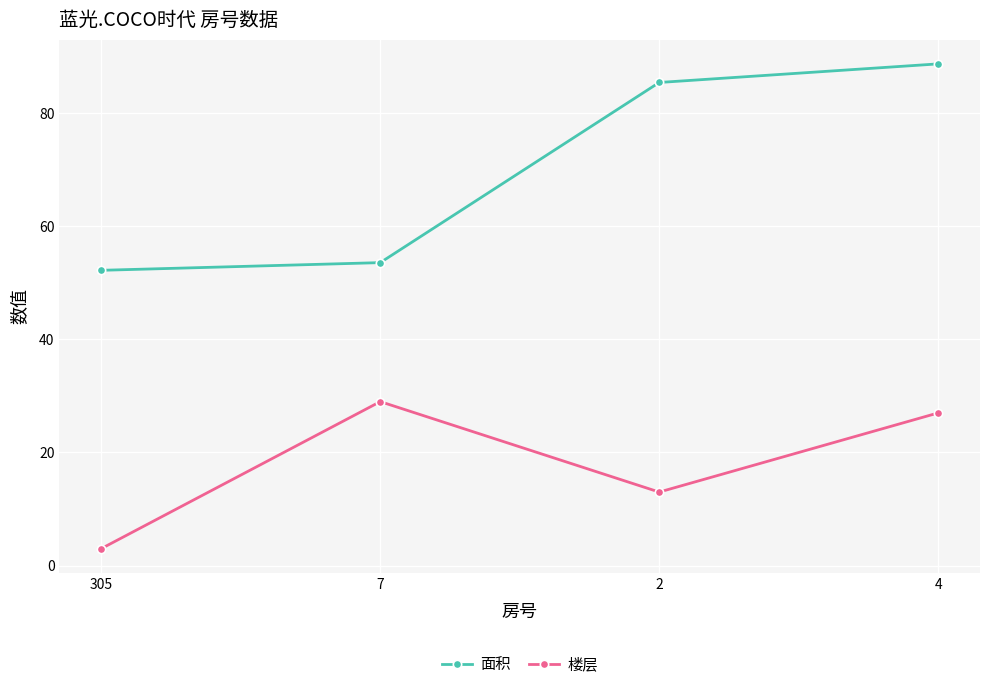

What position from the right is 305?

4